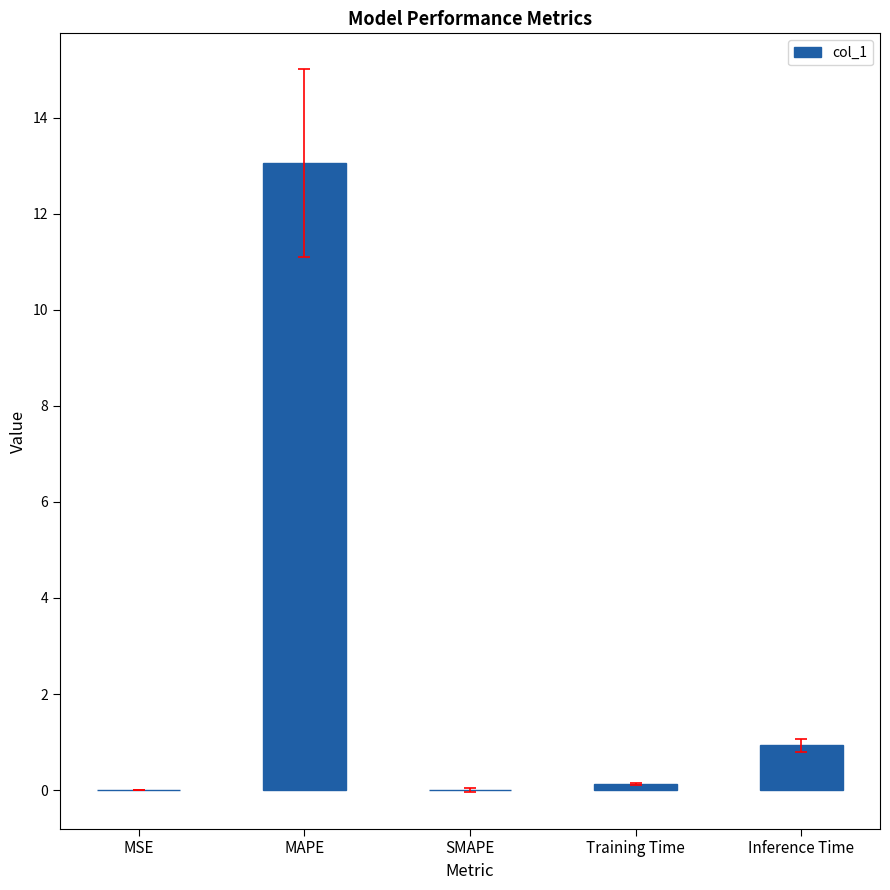

What is the sum of all values?

14.1